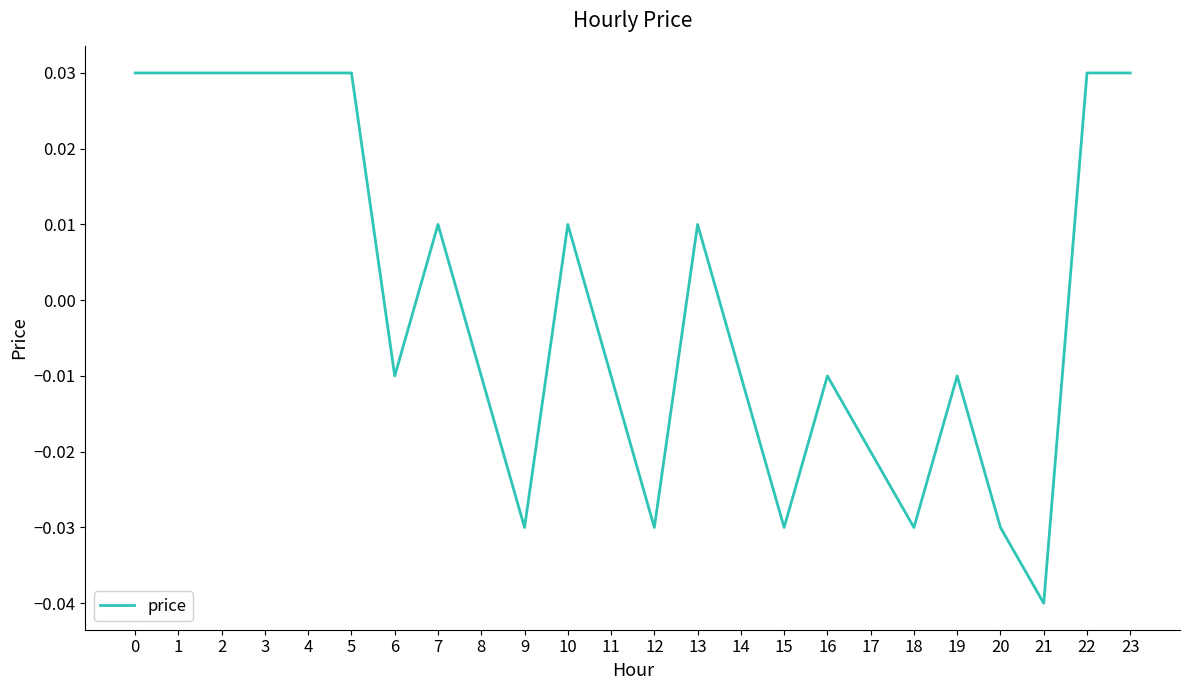

What is the difference between the maximum and second lowest values?

0.1